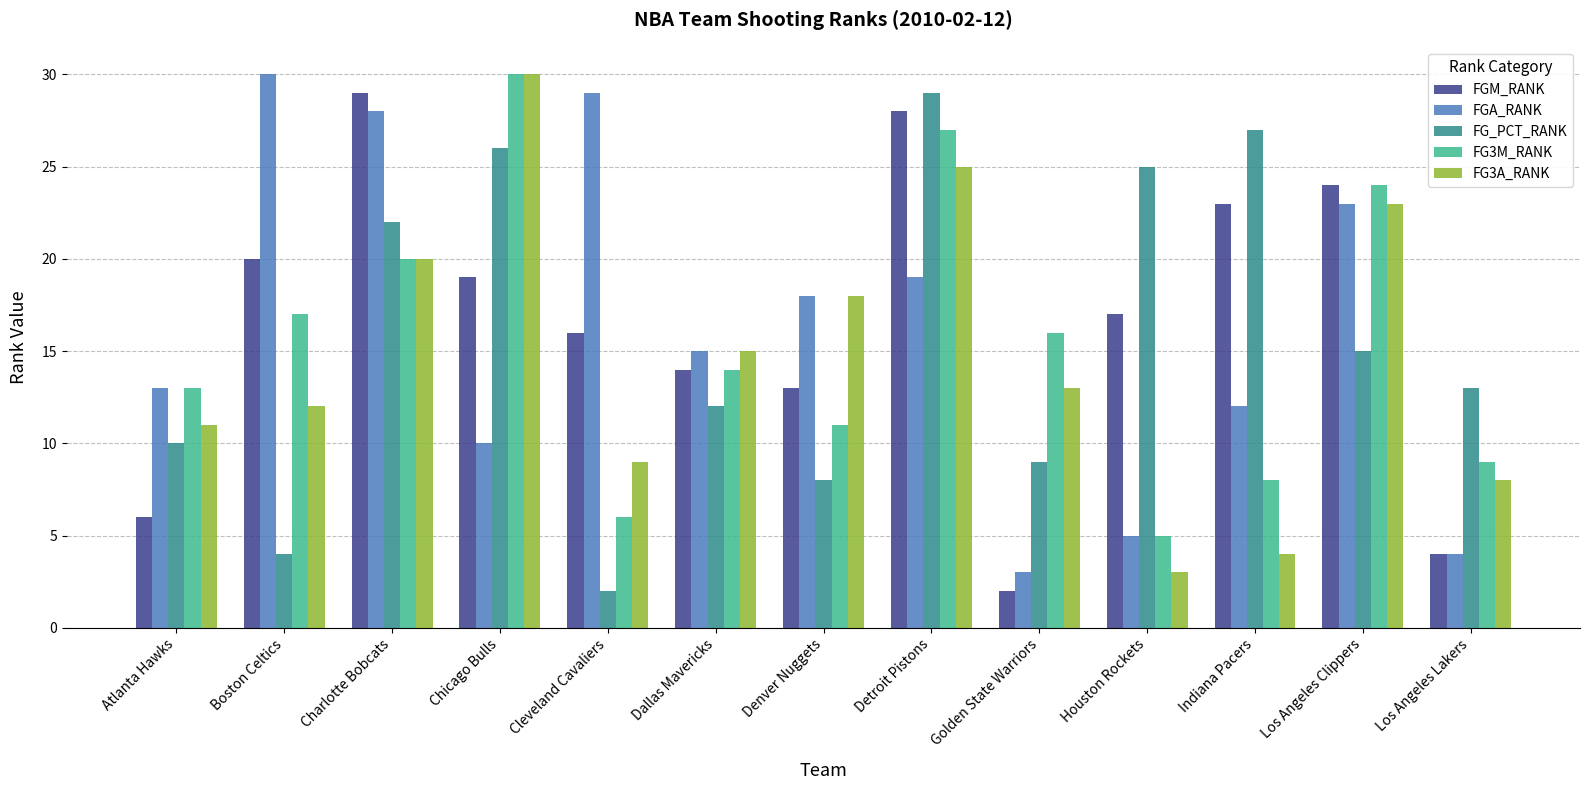

What is the value of the FG3A_RANK bar at the 1st from the left?

11